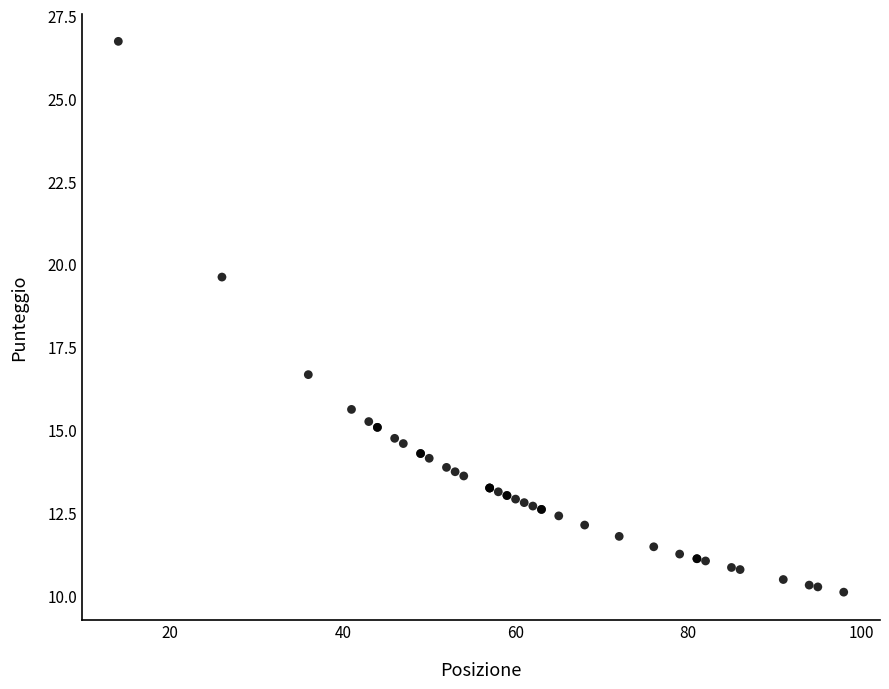

What Y value in the scatter plot is closest to 18?

16.7